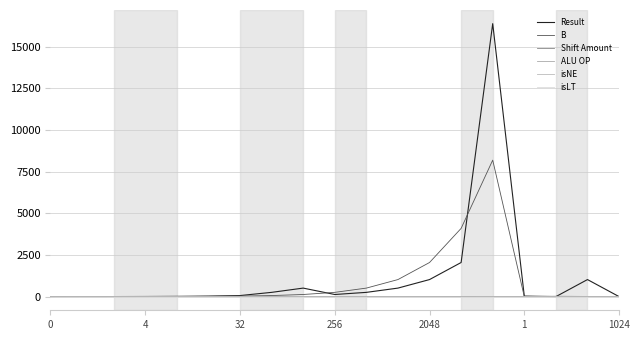

How many categories are shown in the chart?

19